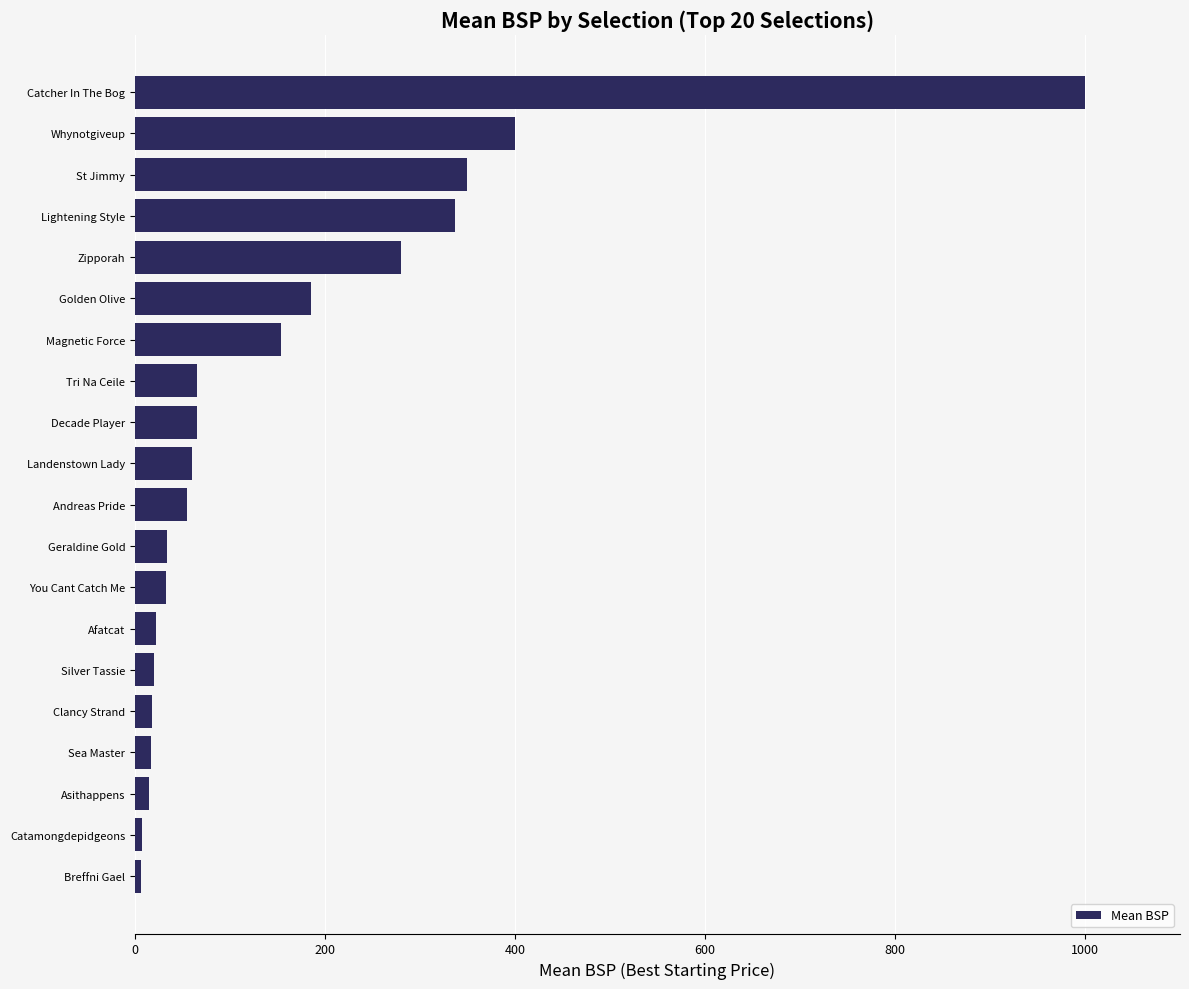

At which label is the value closest to 502?

Whynotgiveup